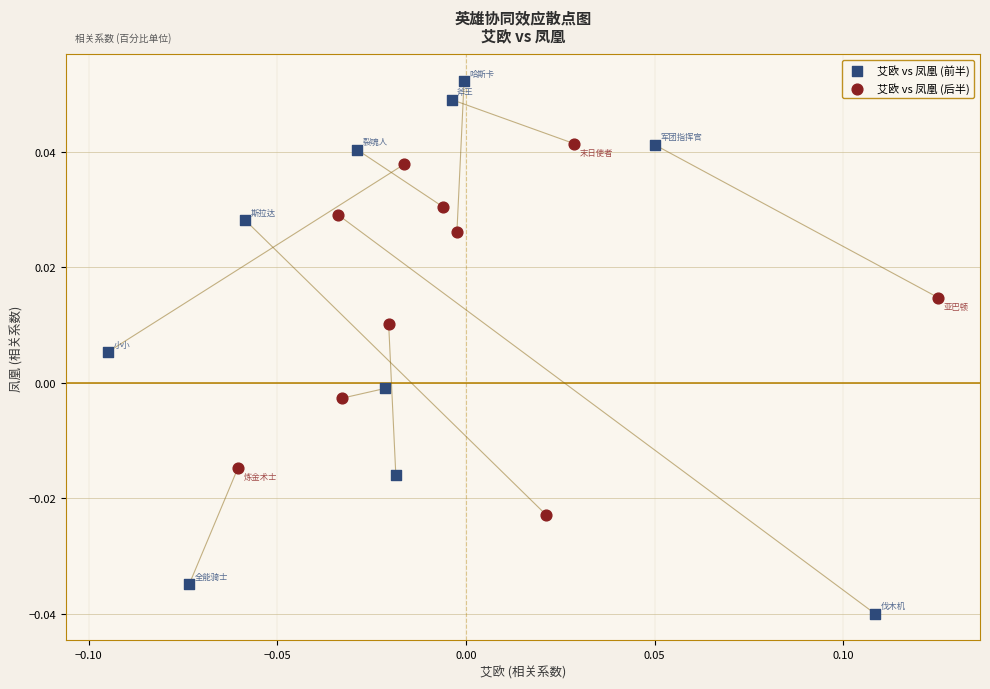

Which series has the widest spread of Y values?

艾欧 vs 凤凰 (前半)